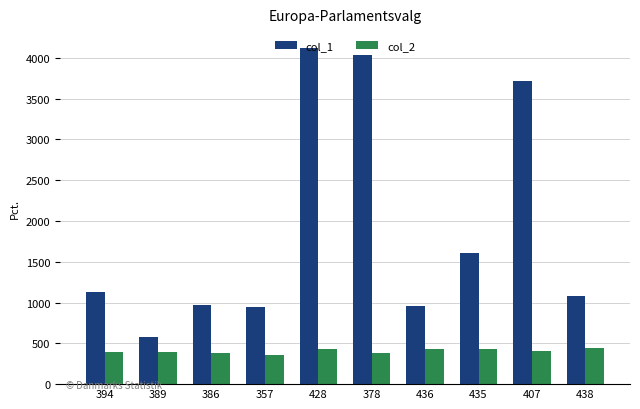

Which series changed the most between 394 and 378?

col_1